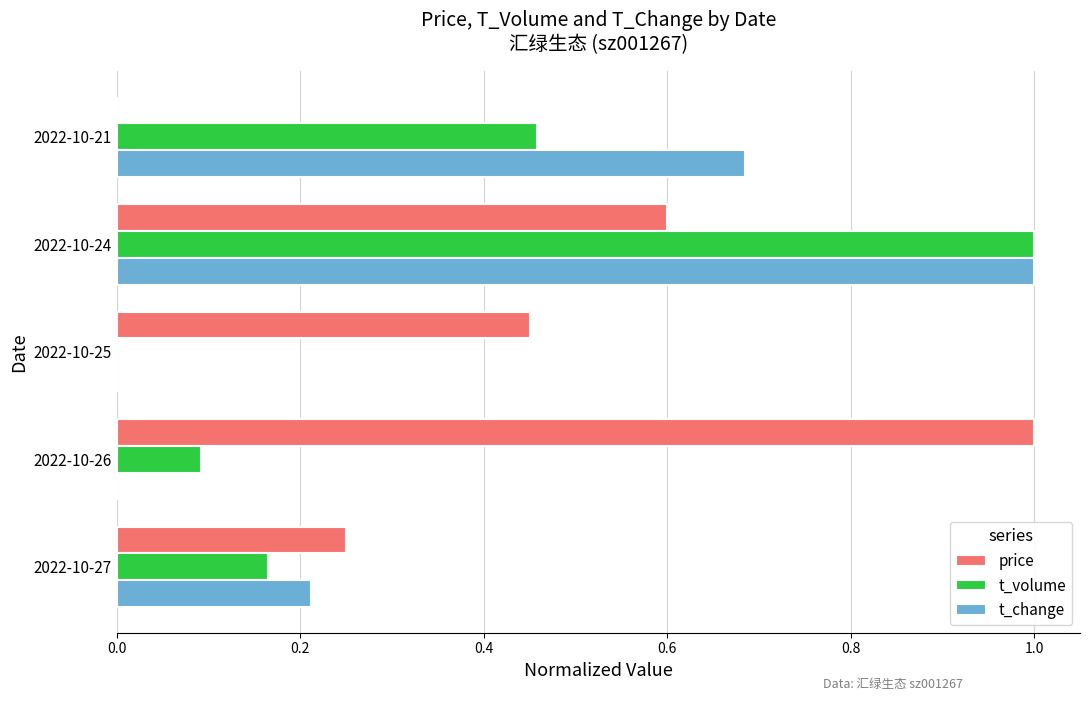

True or false: price has a value of 0.0 at 2022-10-21.

True